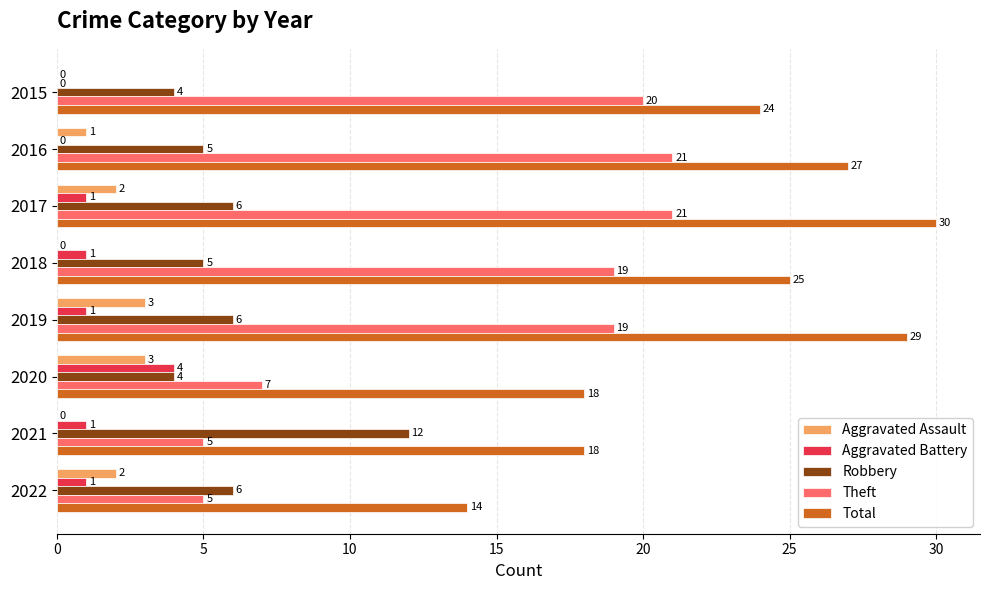

What is the sum of the Theft values at 2018 and 2020?

26